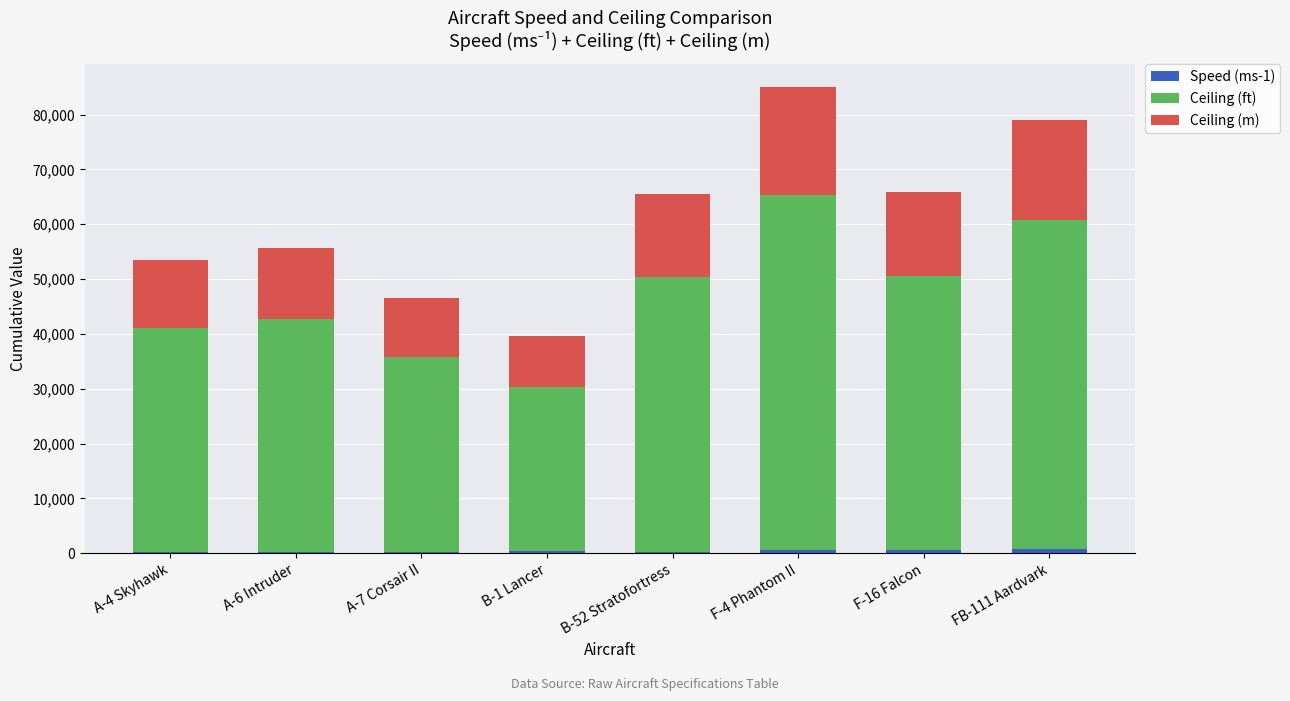

At which category is the sum across all series the highest?

F-4 Phantom II